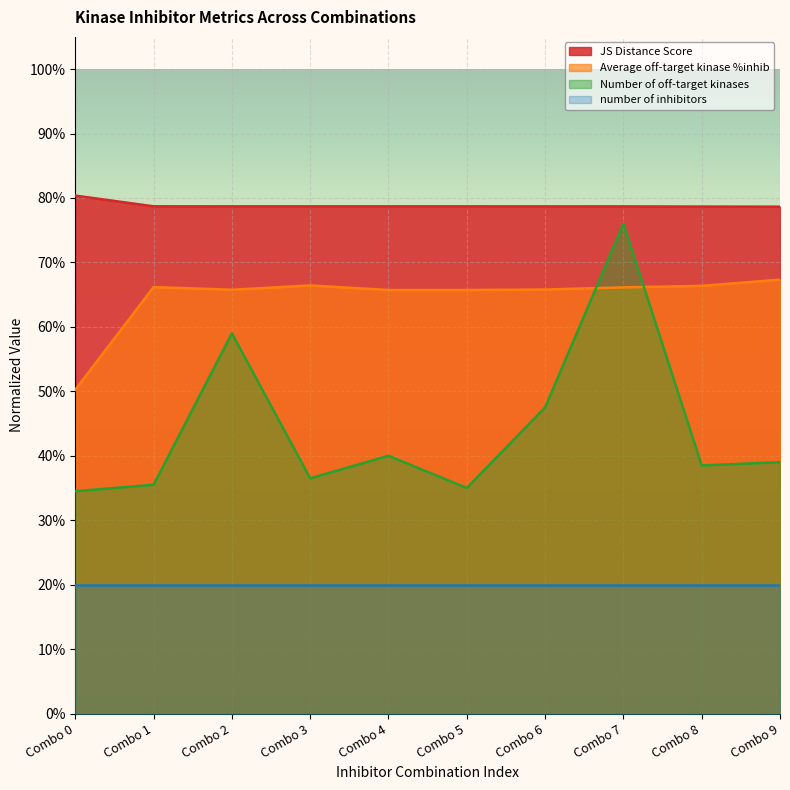

Which has a higher value, Combo 4 or Combo 3?

Combo 3